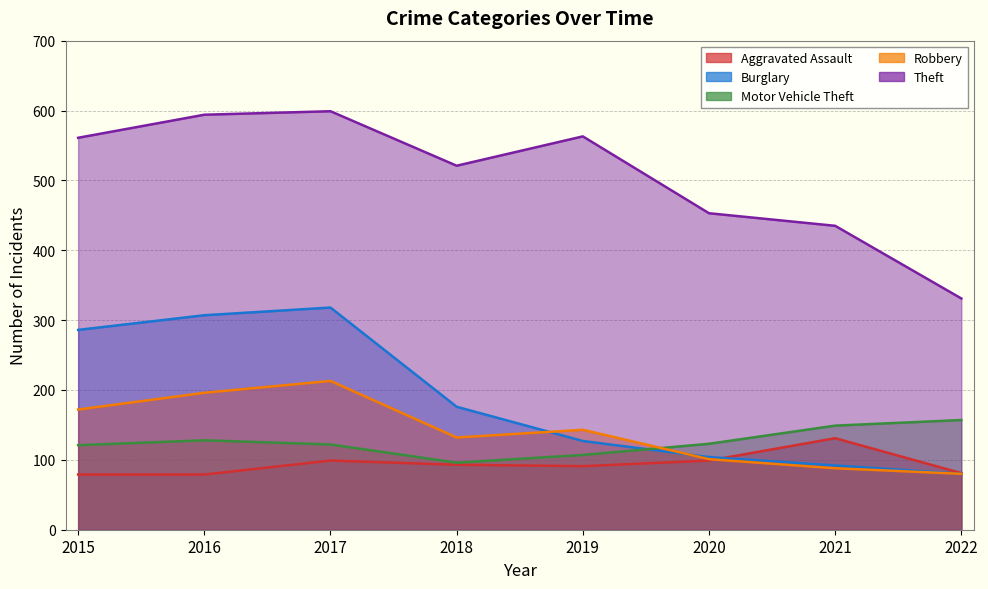

True or false: Theft and Burglary cross at least once.

False